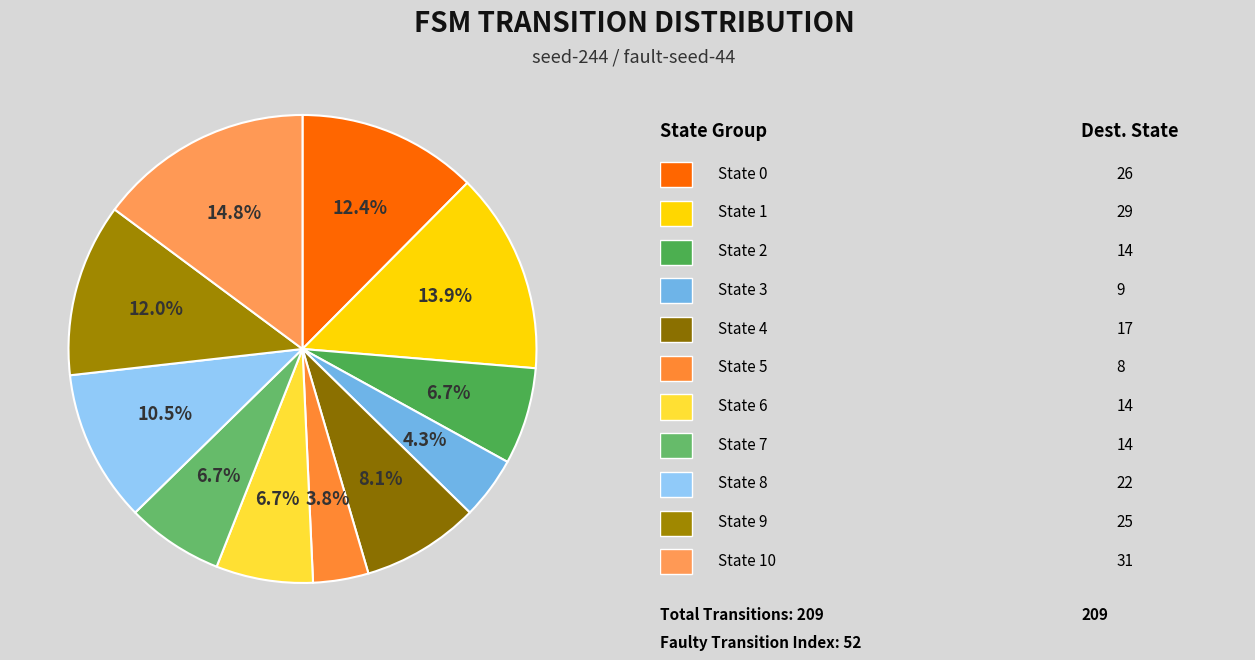

Which slice is the smallest?

State 5